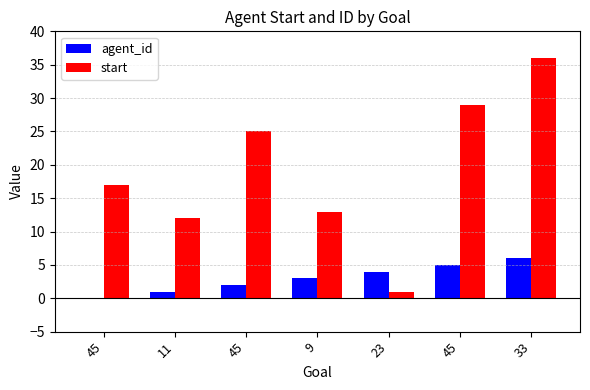

What is the total value across all series at 45?

17